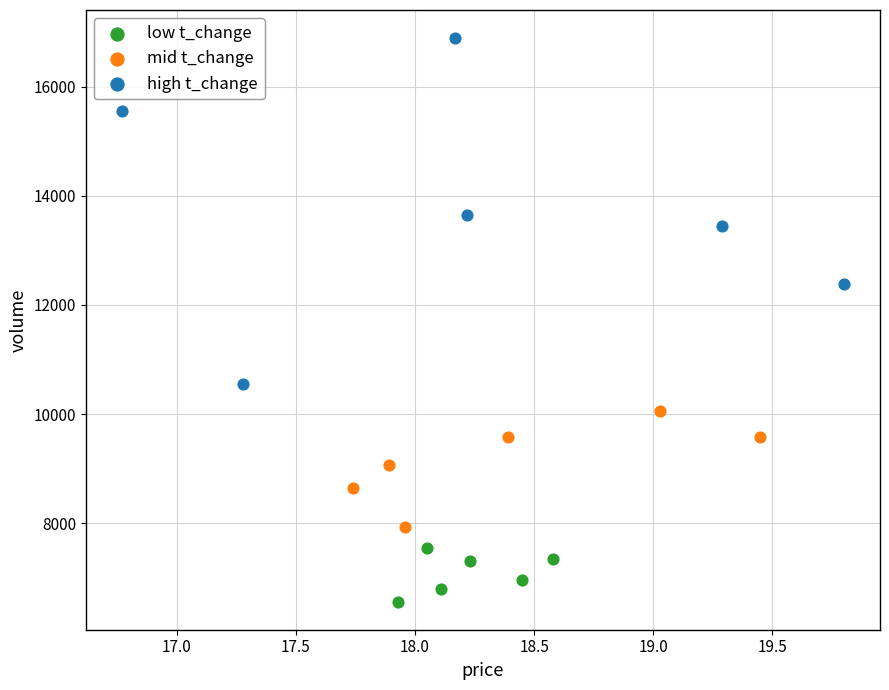

Which series reaches the maximum Y coordinate?

high t_change